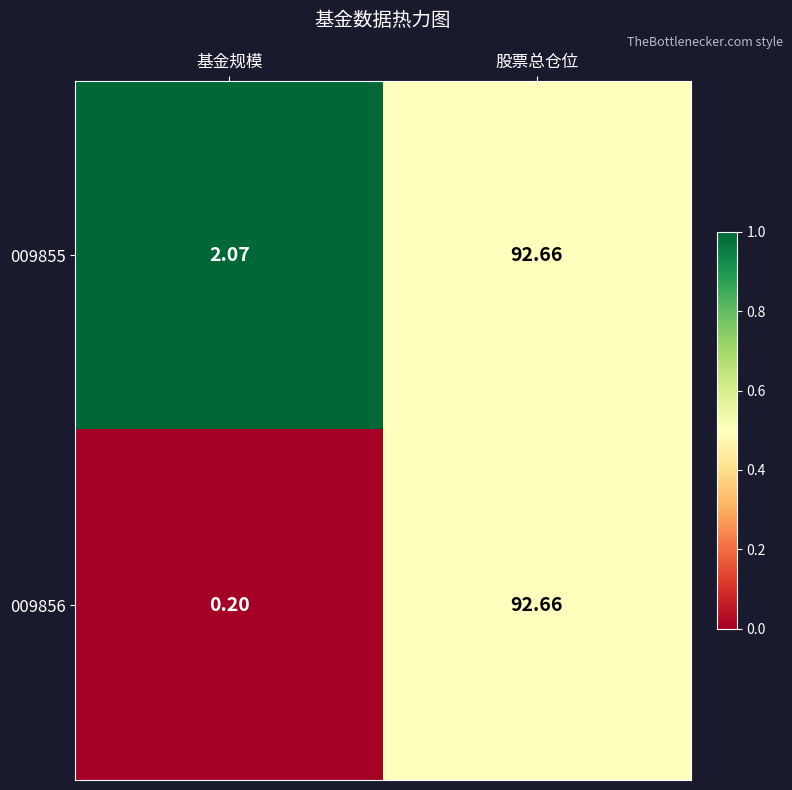

Which series has the widest spread of values?

009856